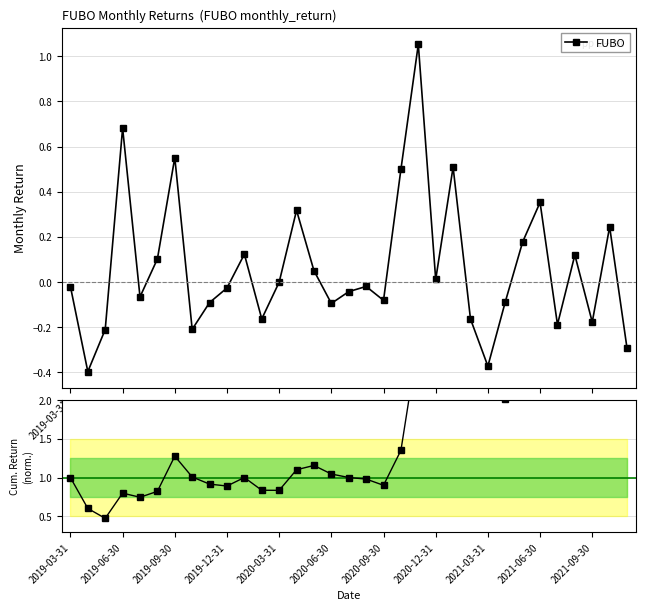

Reading left to right, transcribe all the data shown in this chart.

FUBO: -0.0	-0.4	-0.2	0.7	-0.1	0.1	0.6	-0.2	-0.1	-0.0	0.1	-0.2	-0.0	0.3	0.1	-0.1	-0.0	-0.0	-0.1	0.5	1.1	0.0	0.5	-0.2	-0.4	-0.1	0.2	0.4	-0.2	0.1	-0.2	0.2	-0.3
Cumul. (norm.): 1.0	0.6	0.5	0.8	0.7	0.8	1.3	1.0	0.9	0.9	1.0	0.8	0.8	1.1	1.2	1.0	1.0	1.0	0.9	1.4	2.8	2.8	4.2	3.5	2.2	2.0	2.4	3.2	2.6	2.9	2.4	3.0	2.1